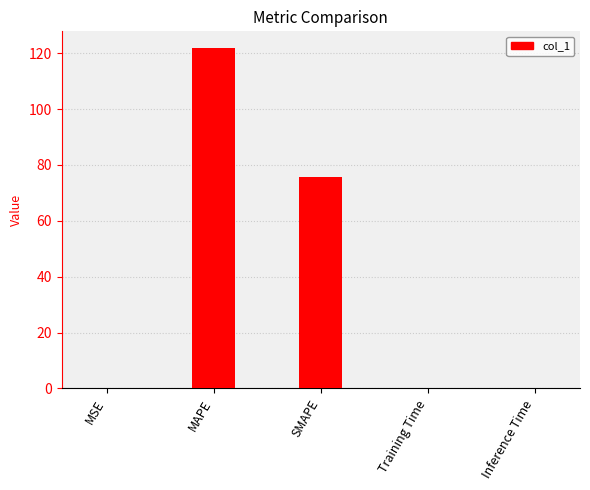

Are the bars horizontal?

No